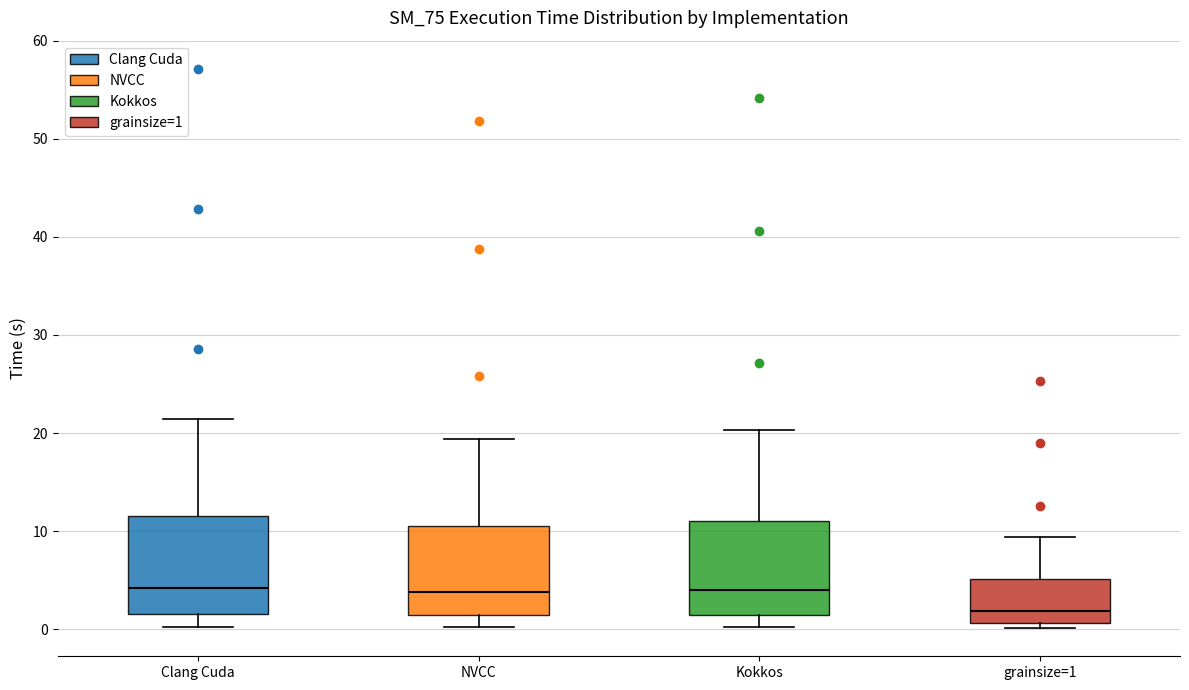

Reading left to right, read every box against the y-axis: the position of its median line, the range the box covers, and the ends of its whiskers. The values are not printed on the chart, so give them approximately, as read against the axis.

Clang Cuda: median 4, box 2 to 12, whiskers 0 to 21
NVCC: median 4, box 1 to 11, whiskers 0 to 19
Kokkos: median 4, box 1 to 11, whiskers 0 to 20
grainsize=1: median 2, box 1 to 5, whiskers 0 to 9